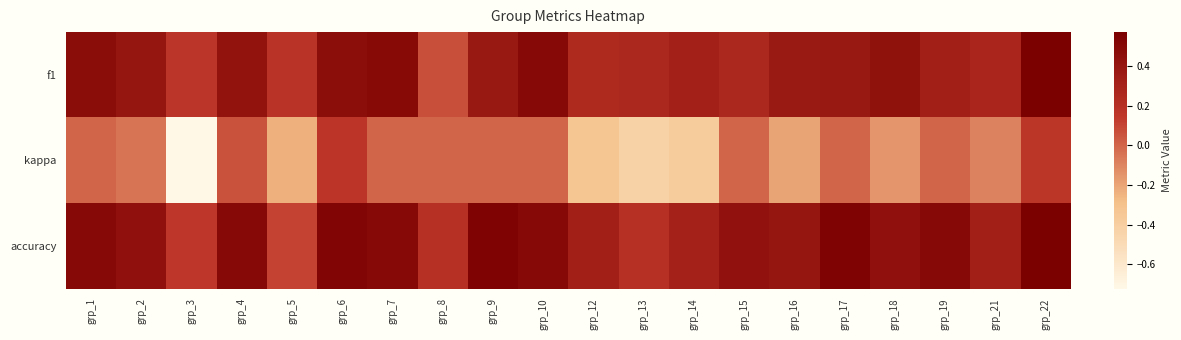

Reading left to right, list all the values displayed in this chart.

f1: grp_1=0.5	grp_2=0.4	grp_3=0.2	grp_4=0.4	grp_5=0.2	grp_6=0.5	grp_7=0.5	grp_8=0.1	grp_9=0.4	grp_10=0.5	grp_12=0.2	grp_13=0.3	grp_14=0.3	grp_15=0.3	grp_16=0.4	grp_17=0.4	grp_18=0.4	grp_19=0.3	grp_21=0.3	grp_22=0.6
kappa: grp_1=0.0	grp_2=-0.0	grp_3=-0.7	grp_4=0.1	grp_5=-0.2	grp_6=0.2	grp_7=0.0	grp_8=0.0	grp_9=0.0	grp_10=0.0	grp_12=-0.3	grp_13=-0.4	grp_14=-0.4	grp_15=0.0	grp_16=-0.2	grp_17=0.0	grp_18=-0.2	grp_19=0.0	grp_21=-0.1	grp_22=0.2
accuracy: grp_1=0.5	grp_2=0.4	grp_3=0.2	grp_4=0.5	grp_5=0.1	grp_6=0.5	grp_7=0.5	grp_8=0.2	grp_9=0.5	grp_10=0.5	grp_12=0.3	grp_13=0.2	grp_14=0.3	grp_15=0.4	grp_16=0.4	grp_17=0.5	grp_18=0.4	grp_19=0.5	grp_21=0.3	grp_22=0.6